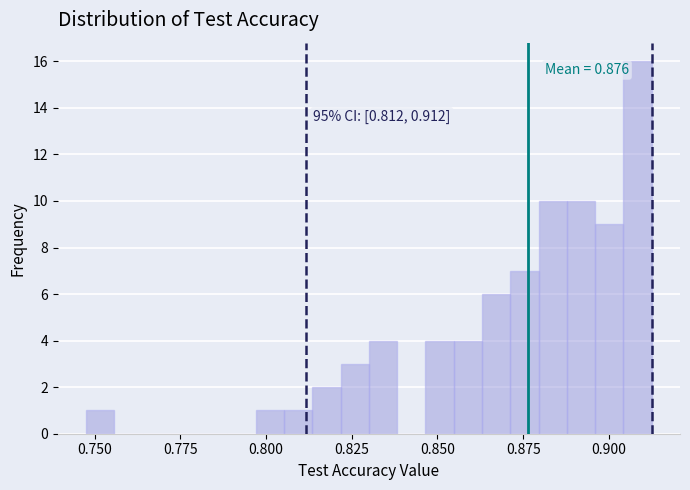

Around what value on the x-axis is the tallest bar? Give the approximate position of its centre, as read against the axis.

0.910